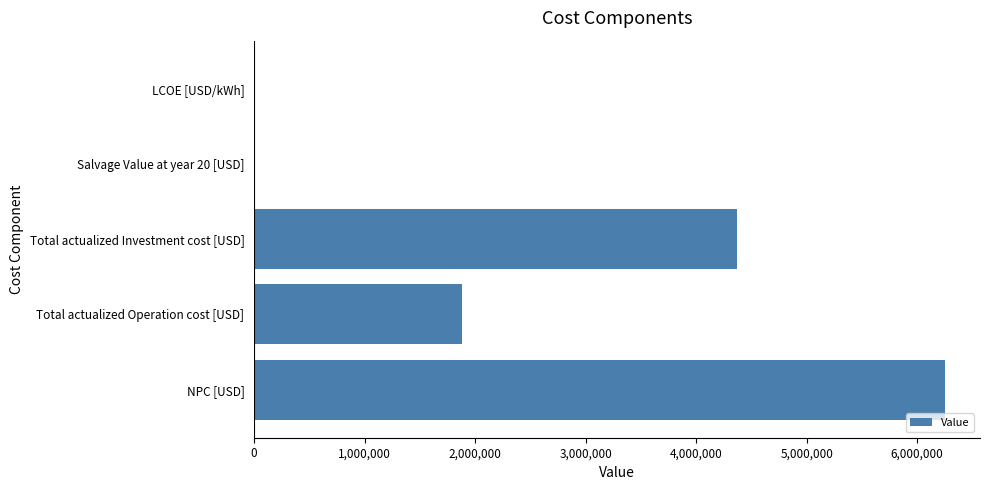

What is the sum of all values?

12512254.8